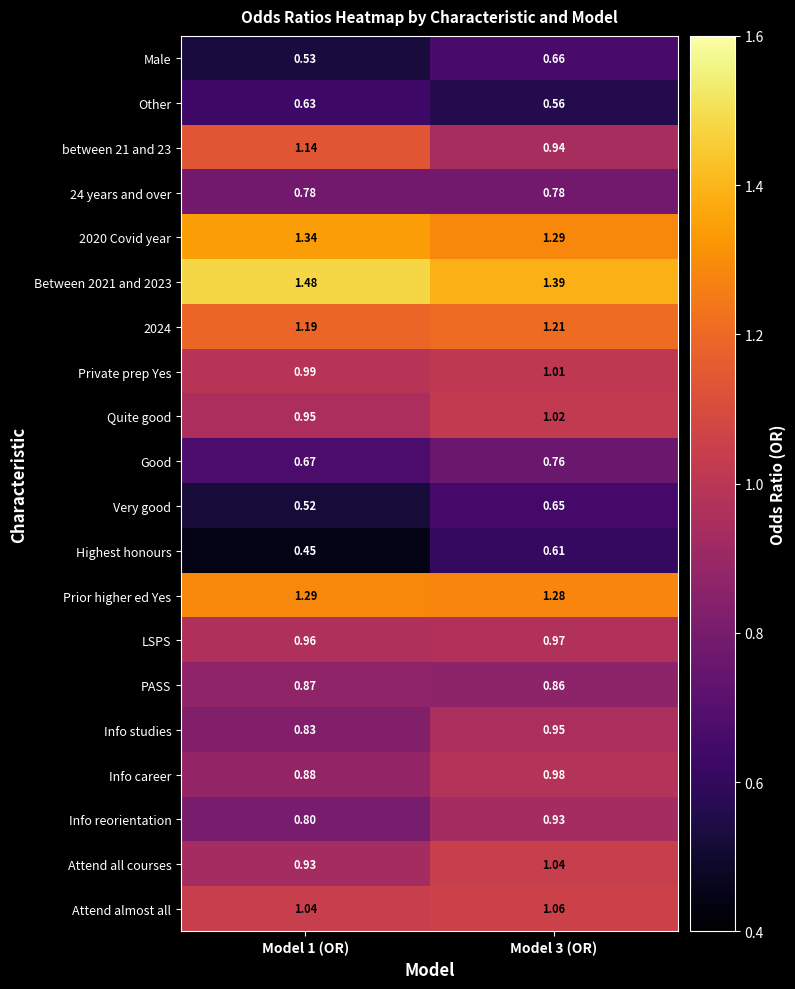

Is the value of 2024 at Model 1 (OR) greater than the value of between 21 and 23 at Model 1 (OR)?

Yes